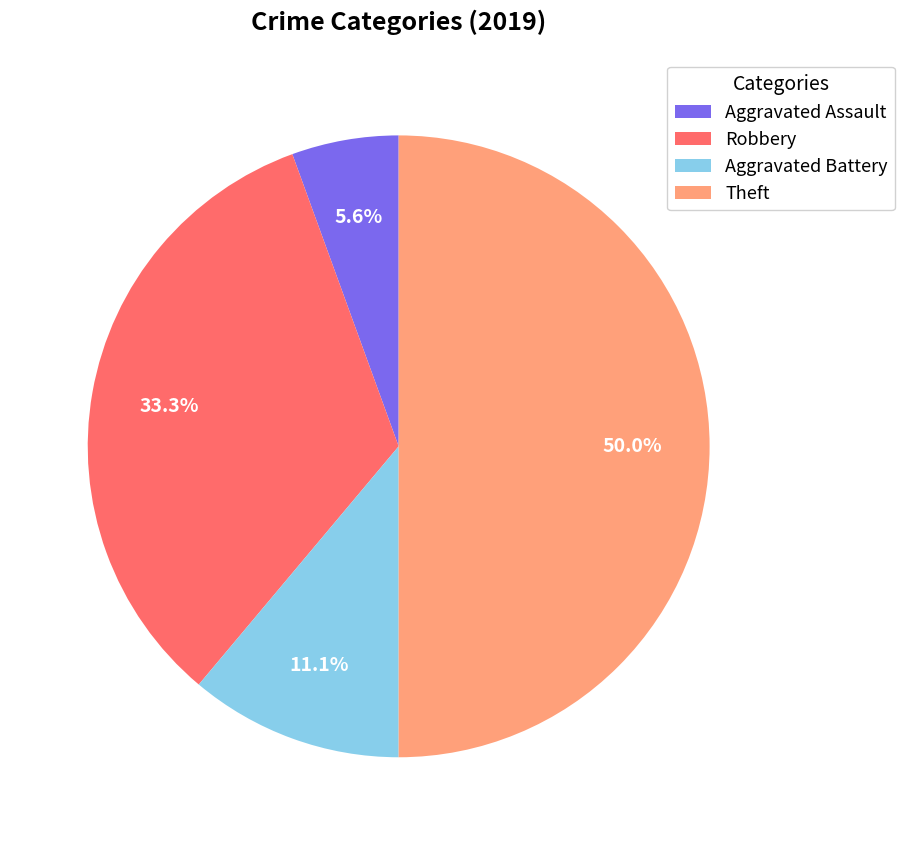

Rank the categories by value from highest to lowest.

Theft, Robbery, Aggravated Battery, Aggravated Assault